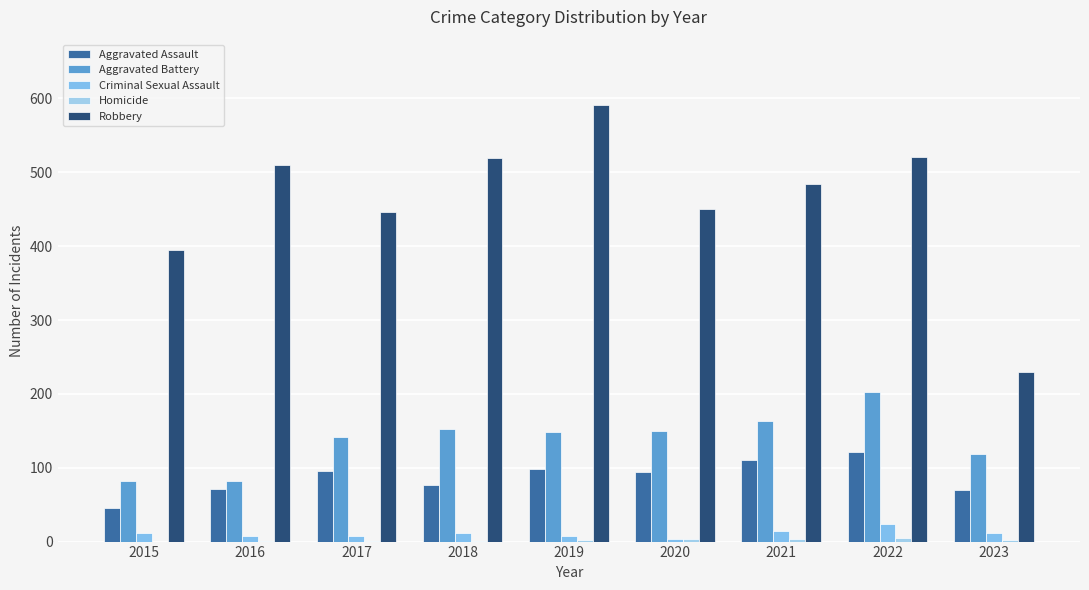

At which category does the chart reach its minimum across all series?

2015